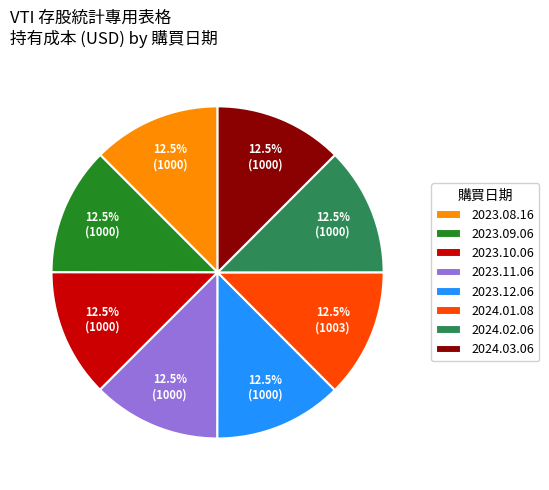

Does 2024.02.06 represent more than half of the total?

No